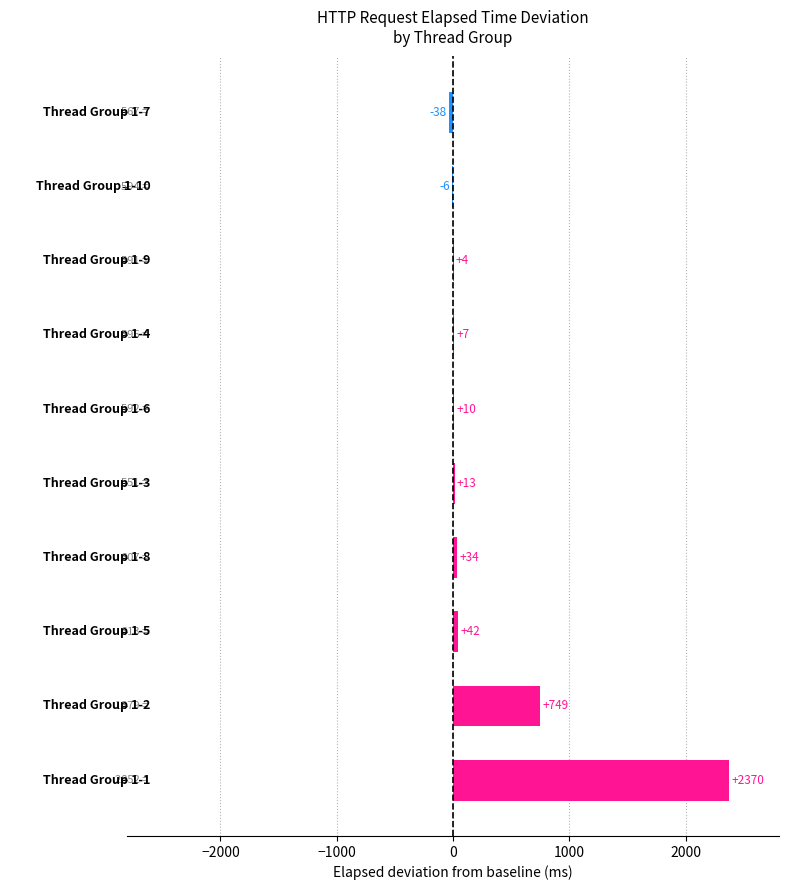

What is the greatest value displayed?

2370